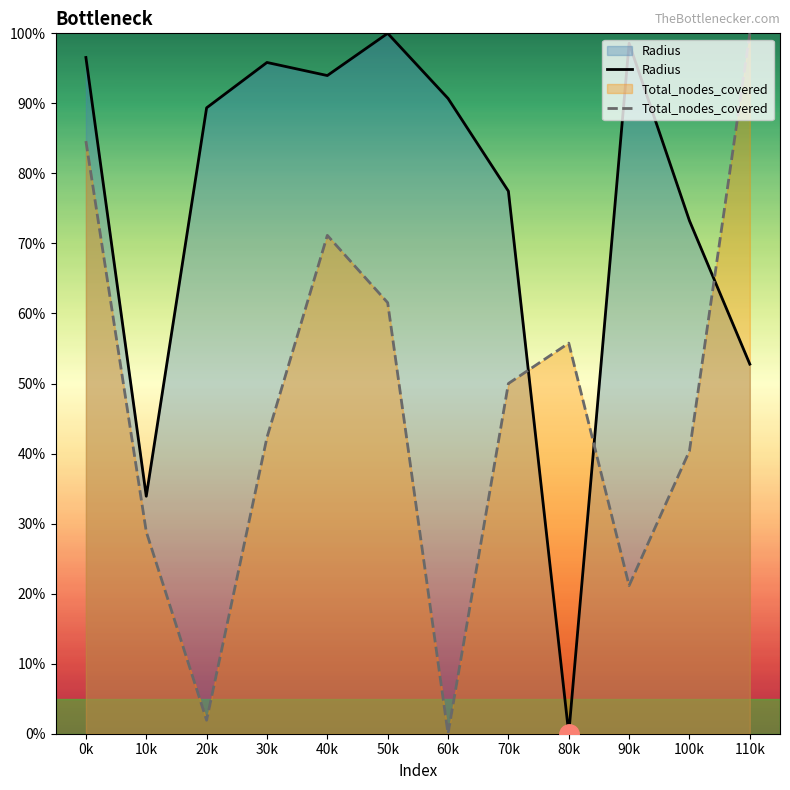

What are all the series names shown in the legend?

Radius, Total_nodes_covered